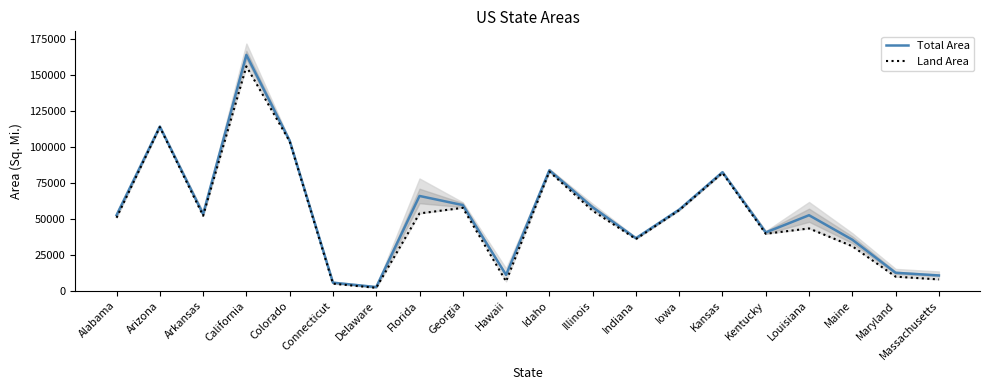

What position from the left is Delaware?

7